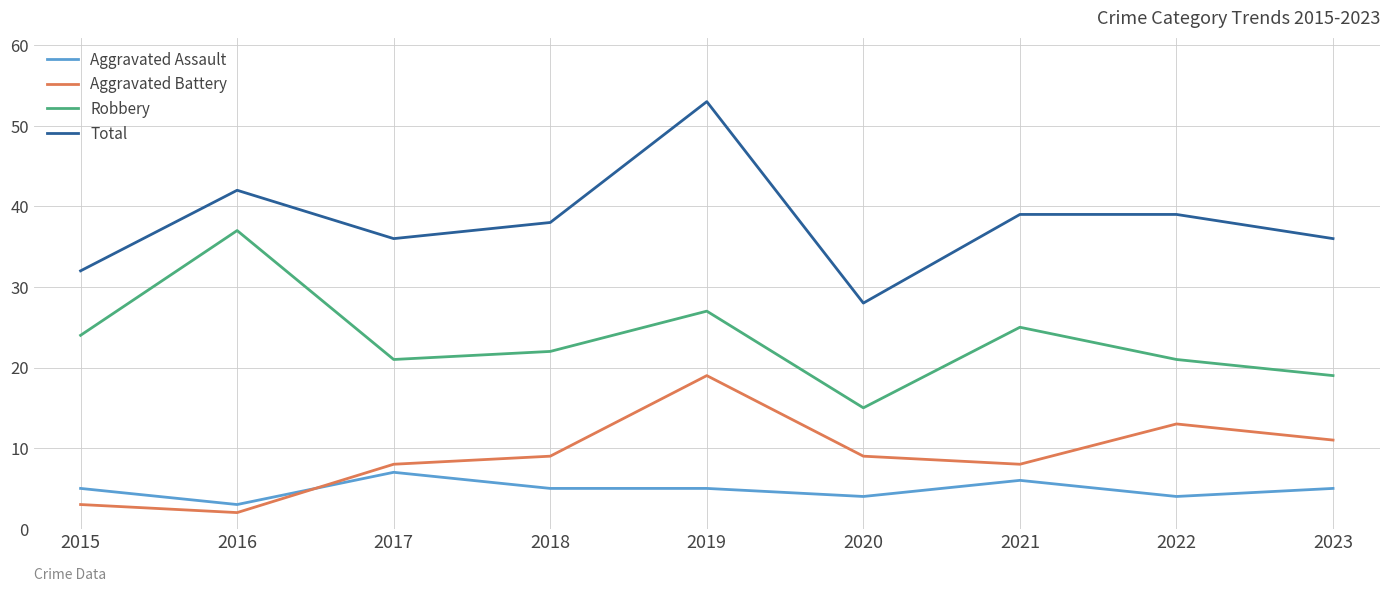

How many Aggravated Assault values are between 4 and 5?

6